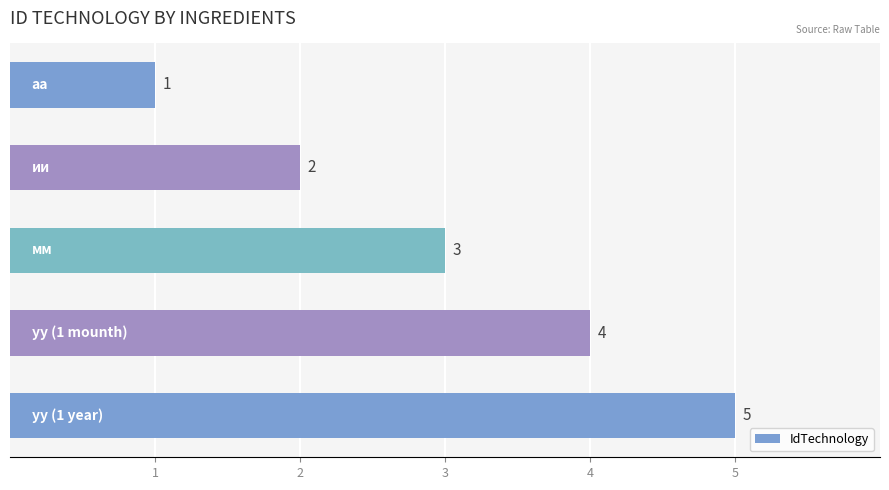

Count the values in the range 2 to 4.

3